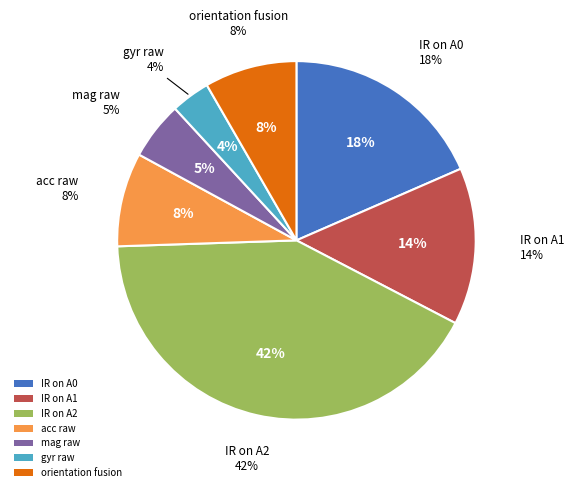

How many slices are in this pie chart?

7